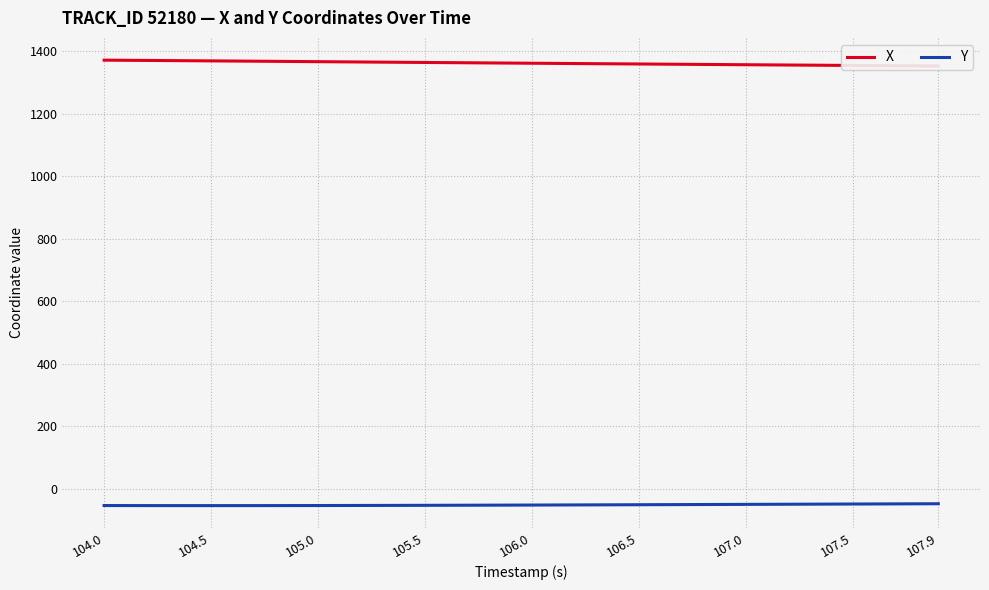

What is the highest value of the Y series?

-48.2